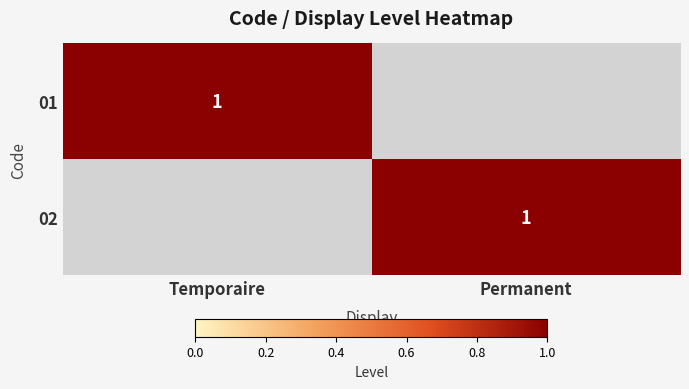

At which category is the sum across all series the highest?

Temporaire